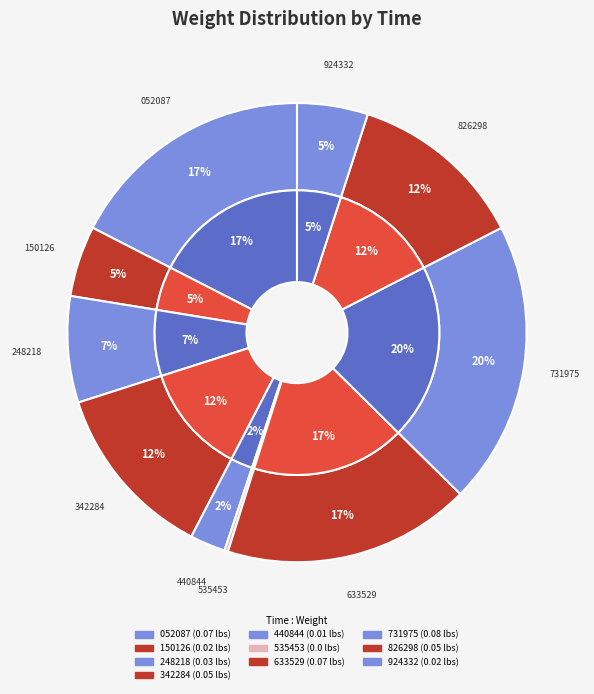

To the nearest percent, what portion does 00:33:32.731975 represent?

20%